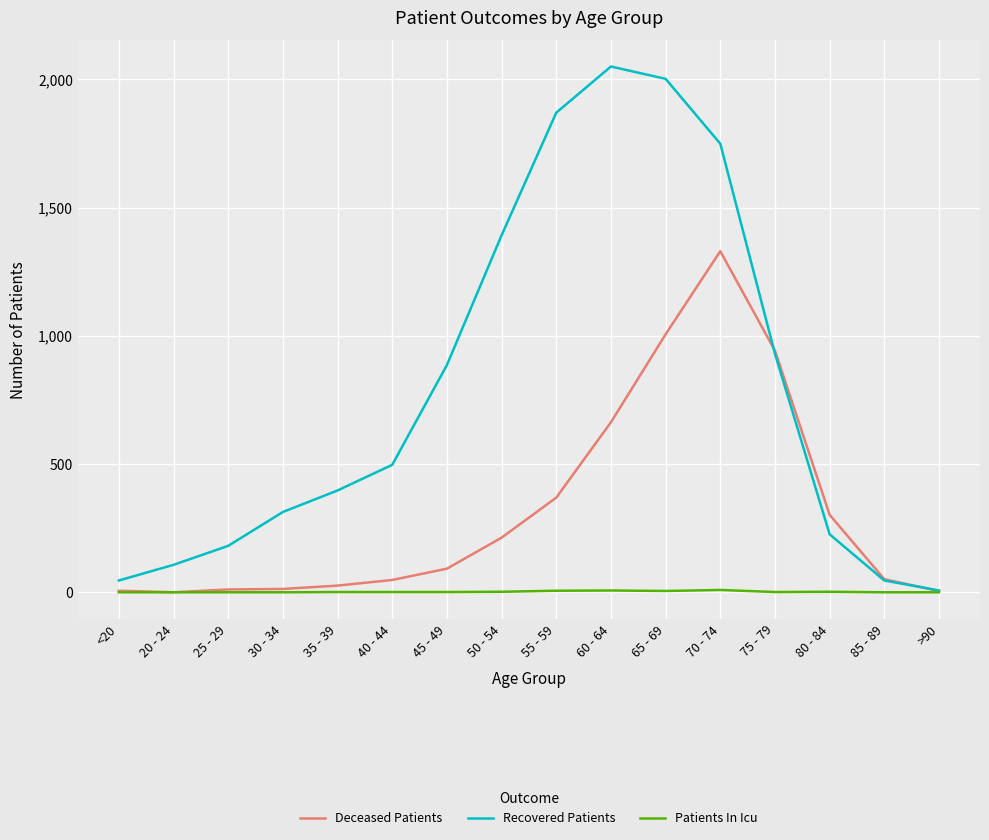

Which series has the widest spread of values?

Recovered Patients